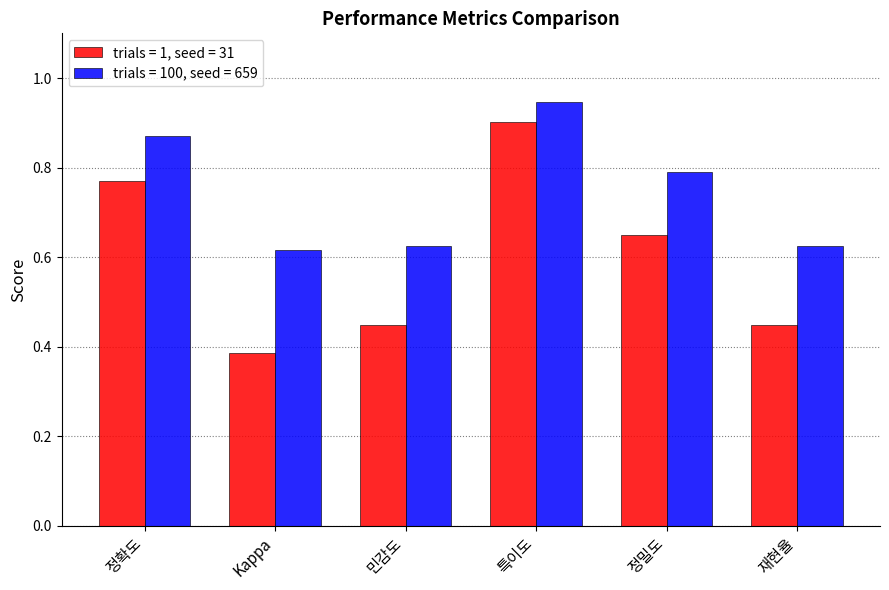

Between 정확도 and Kappa, which series saw the biggest shift?

trials = 1, seed = 31